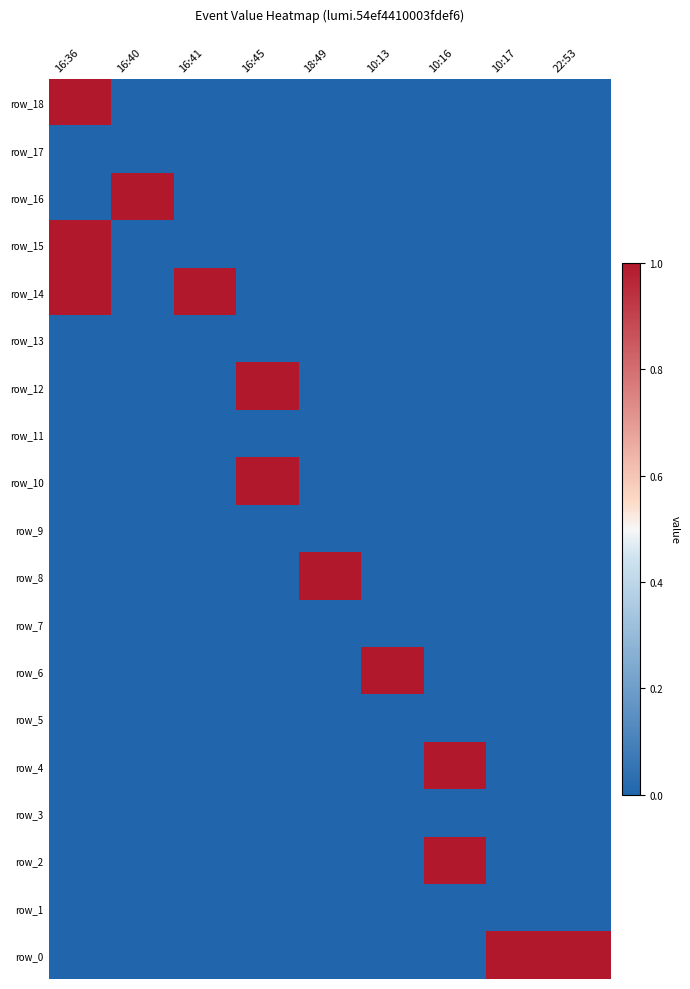

How many series are shown in this chart?

19